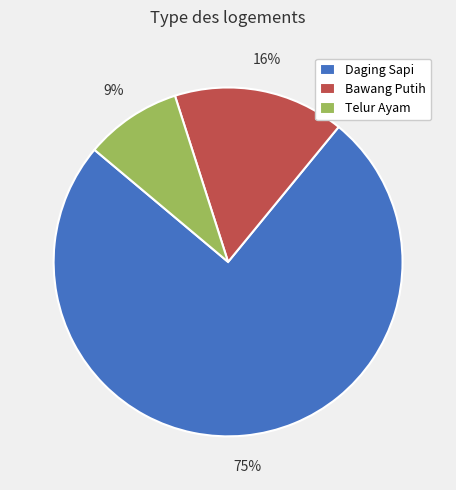

How many slices are in this pie chart?

3